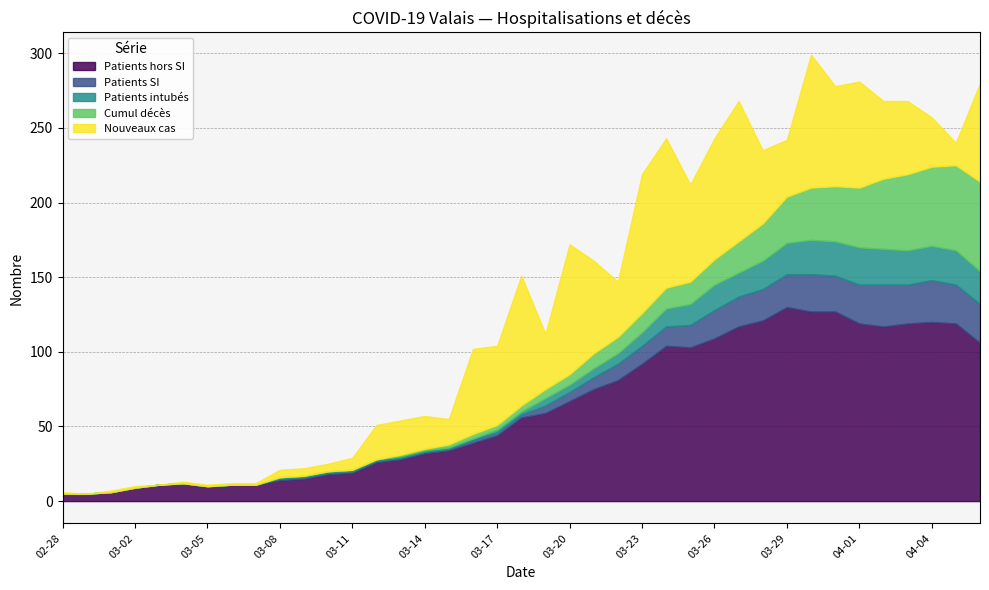

At which label is Patients SI closest to 14?

03-24